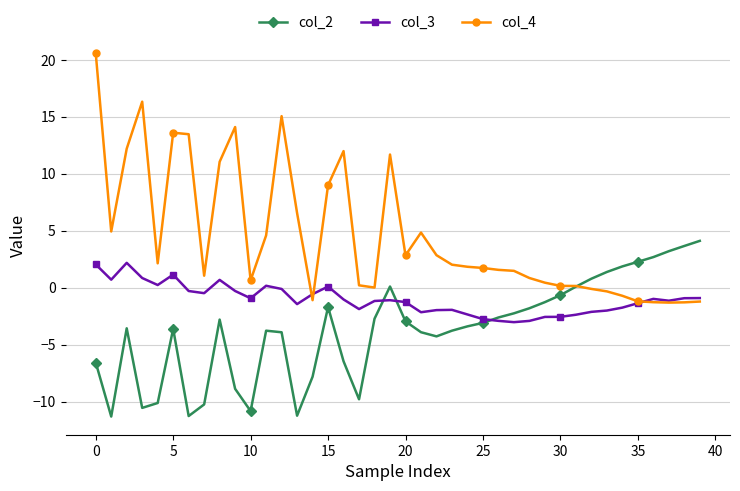

What is the average value of the col_2 series?

-3.7